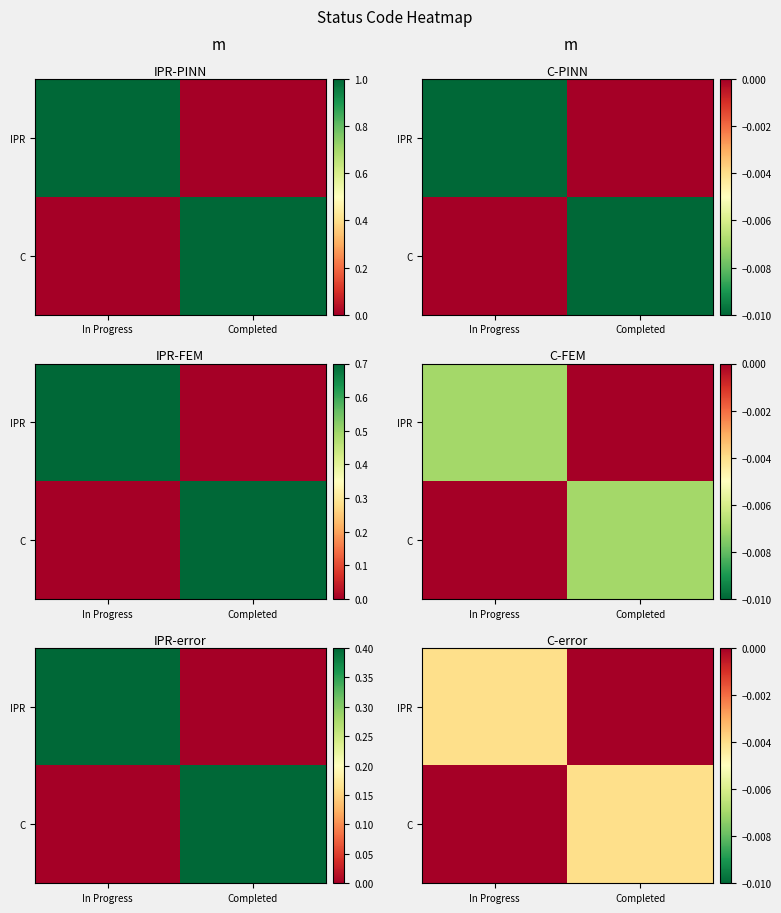

Which label corresponds to the smallest value in the chart?

In Progress